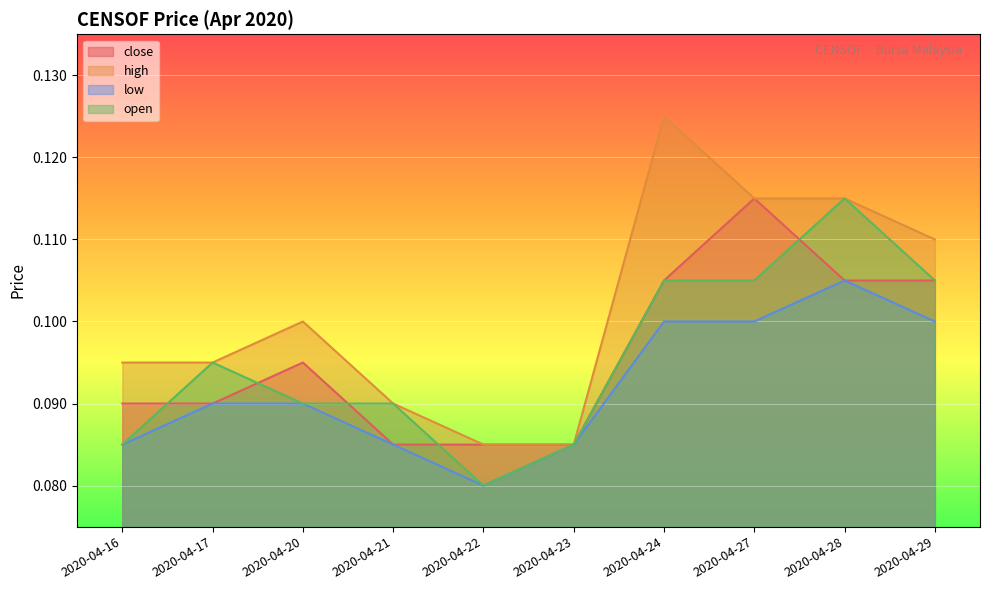

How many interior local peaks does the low series have?

1